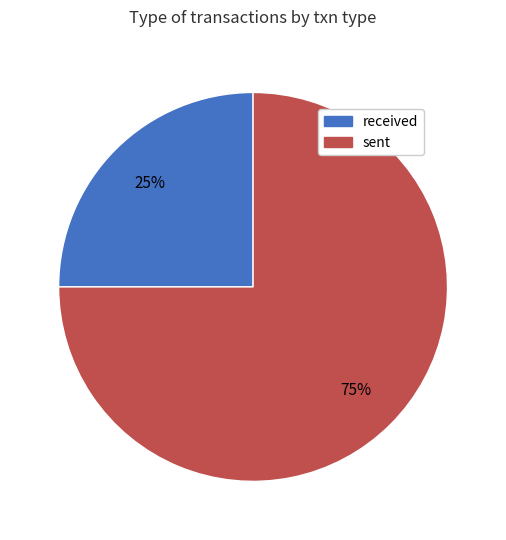

Rank the categories by value from lowest to highest.

received, sent